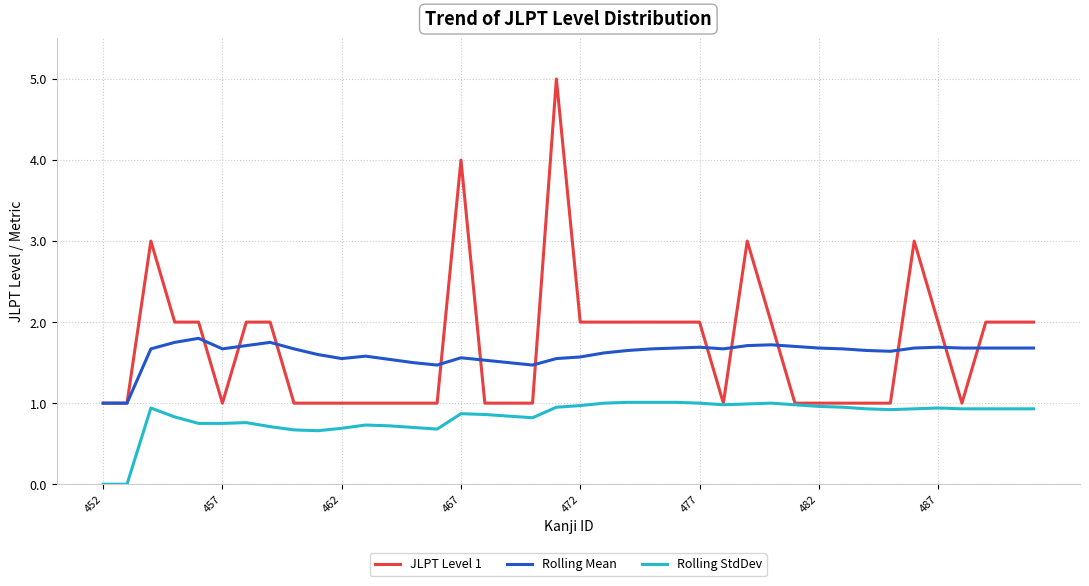

Which series has the widest spread of values?

JLPT Level 1